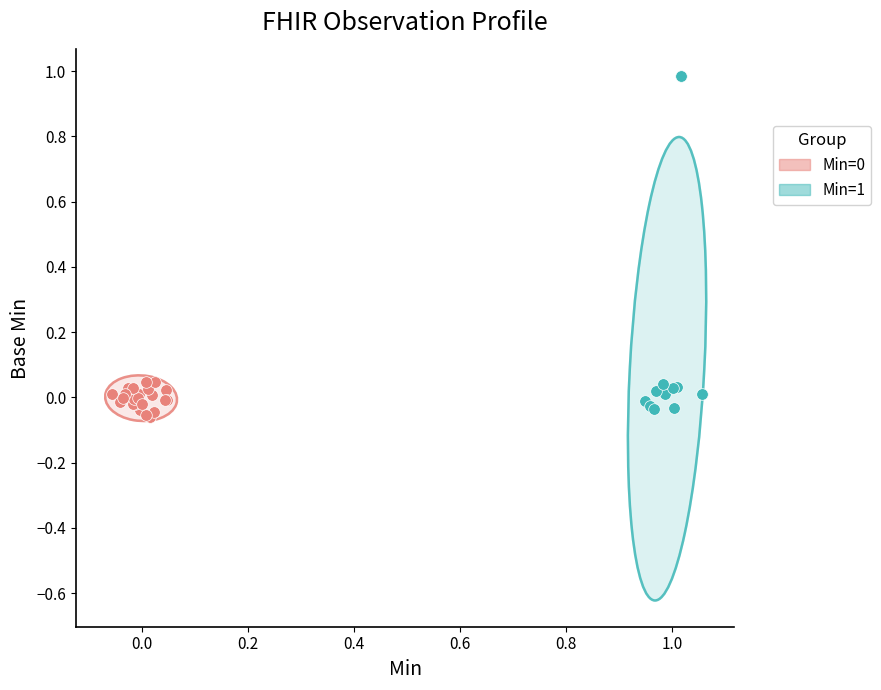

Which series has the widest spread of Y values?

Min=1